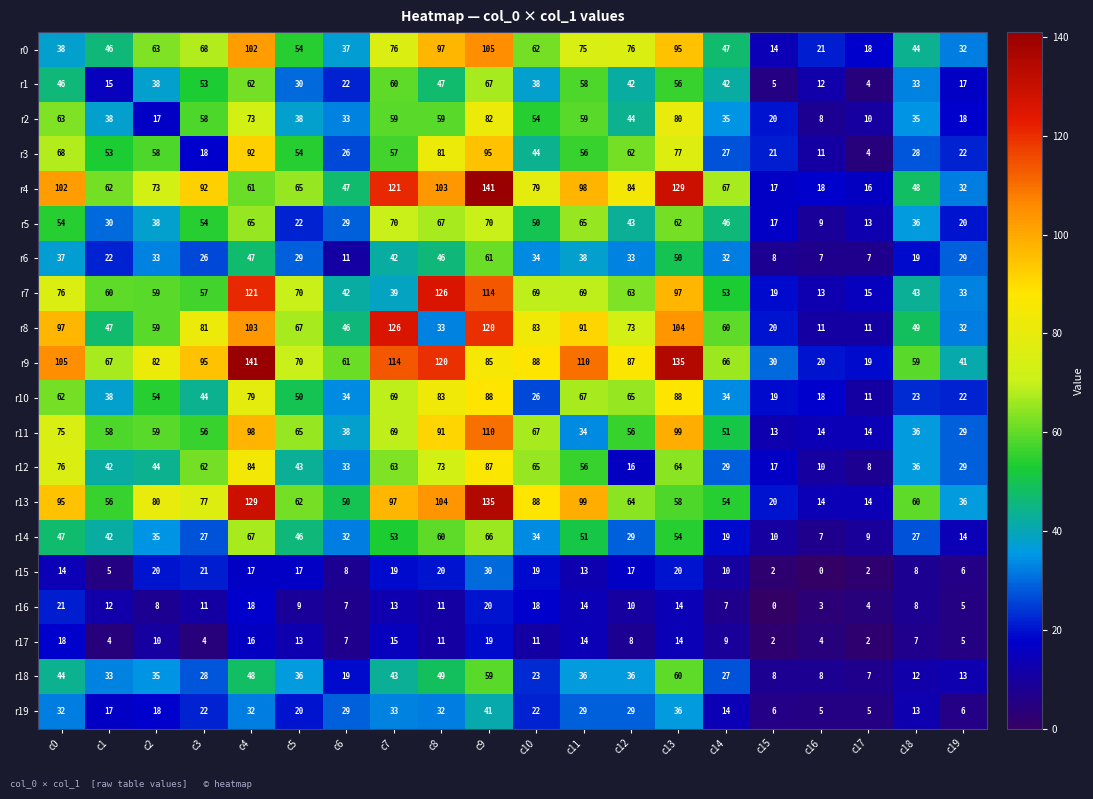

Is it true that r3 equals 44 at c10?

True